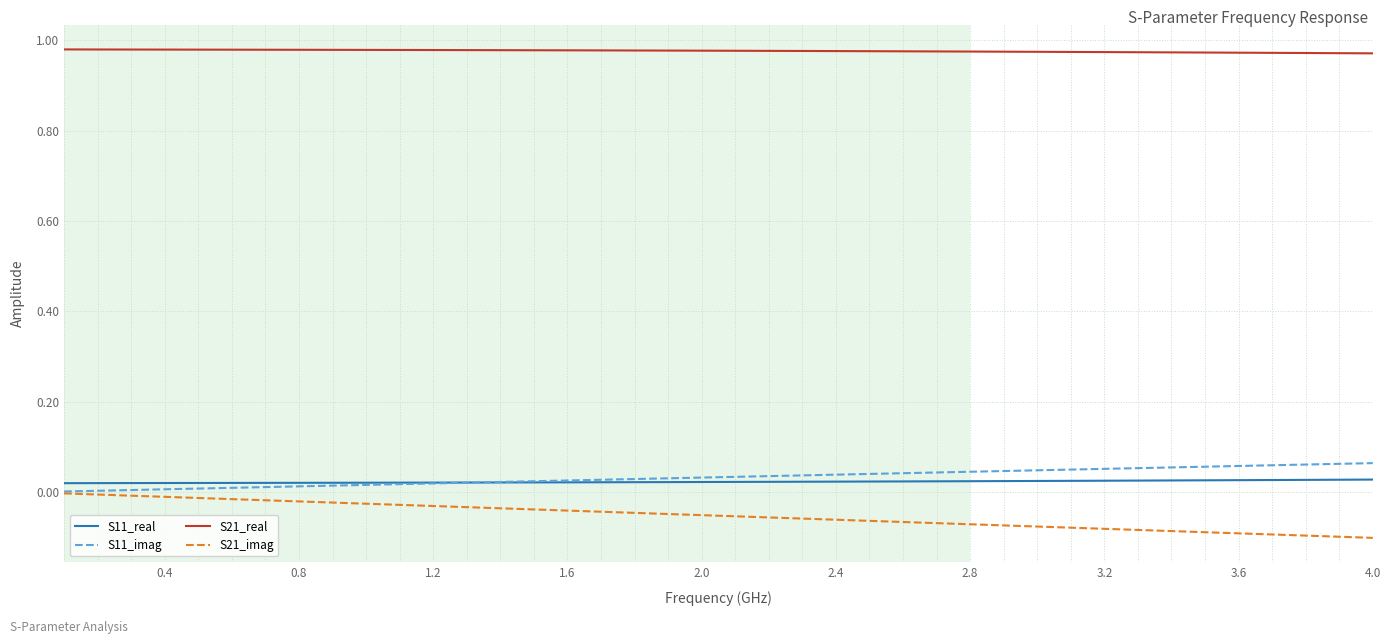

True or false: S11_imag and S21_real cross at least once.

False